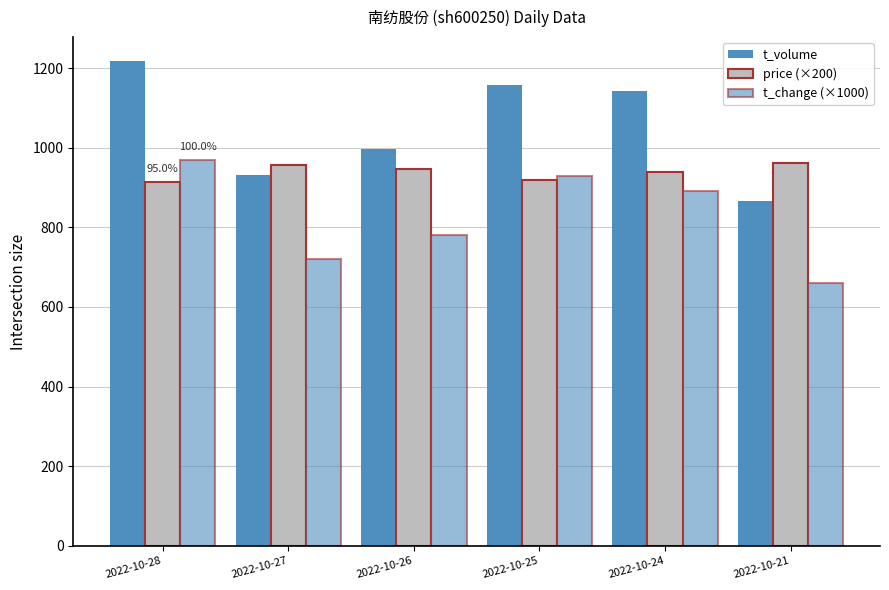

Is it true that price (×200) equals 956.0 at 2022-10-27?

True